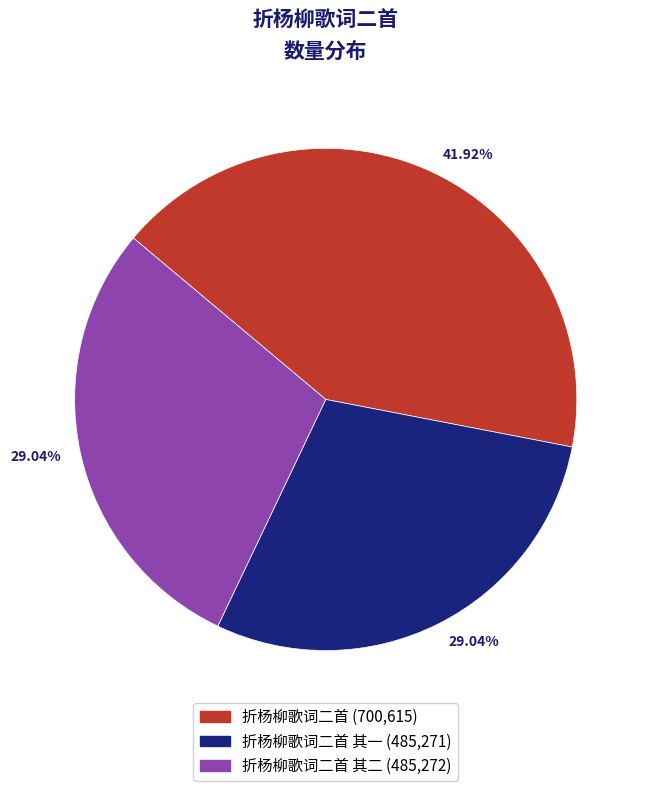

Does any single category account for the majority?

No